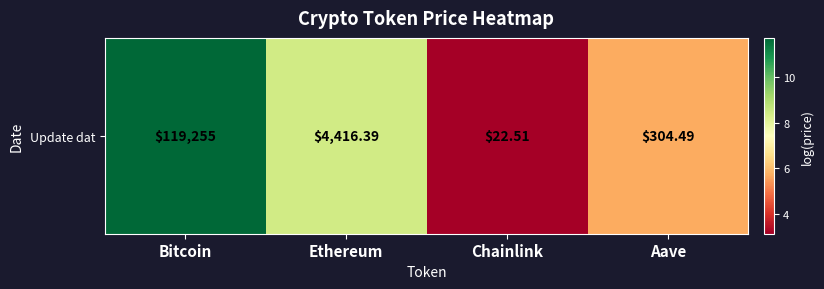

What is the maximum value shown in the chart?

11.7